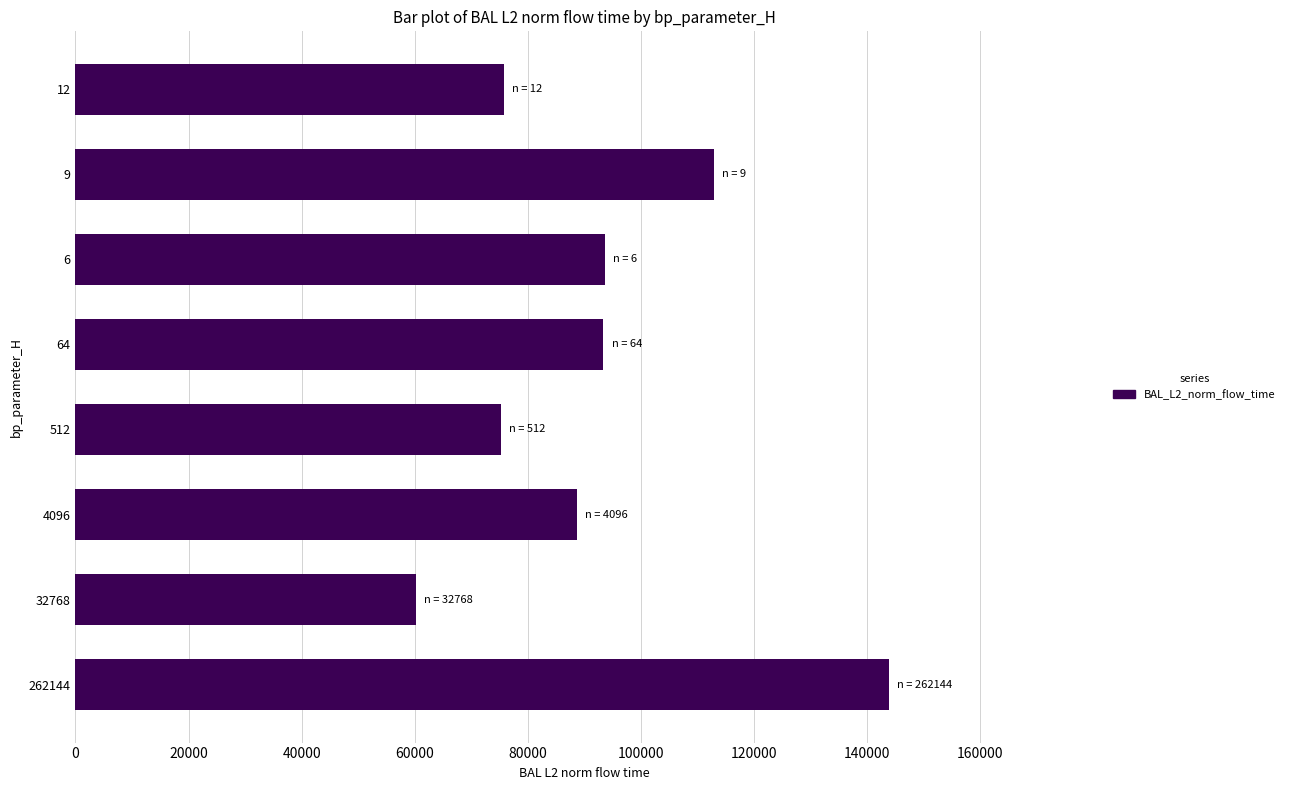

What is the approximate value at 6?

93642.8